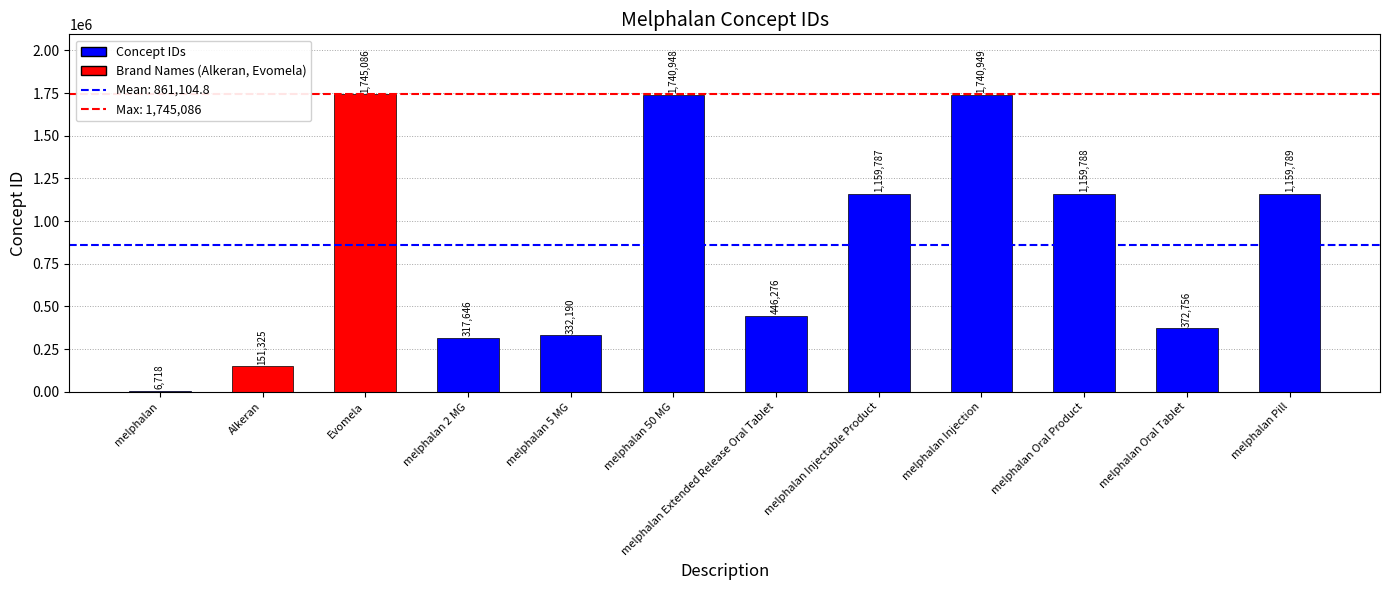

How many values are below 1159787?

6